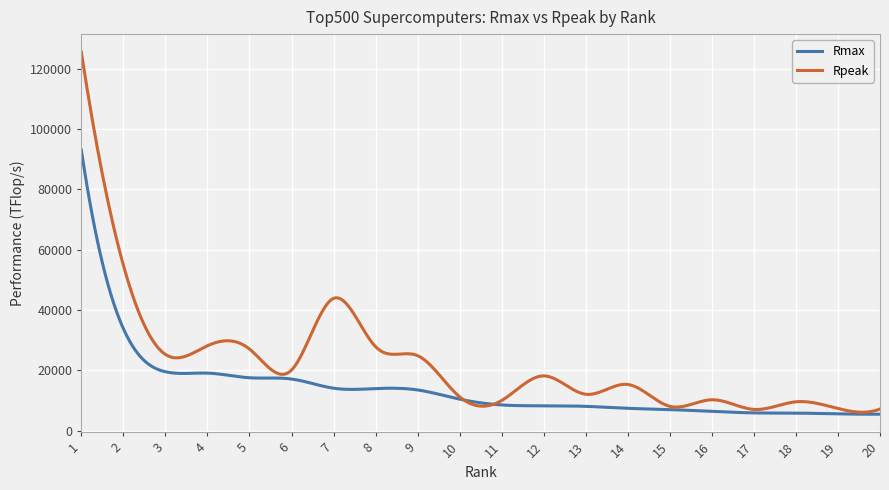

How many distinct data groups are displayed?

2